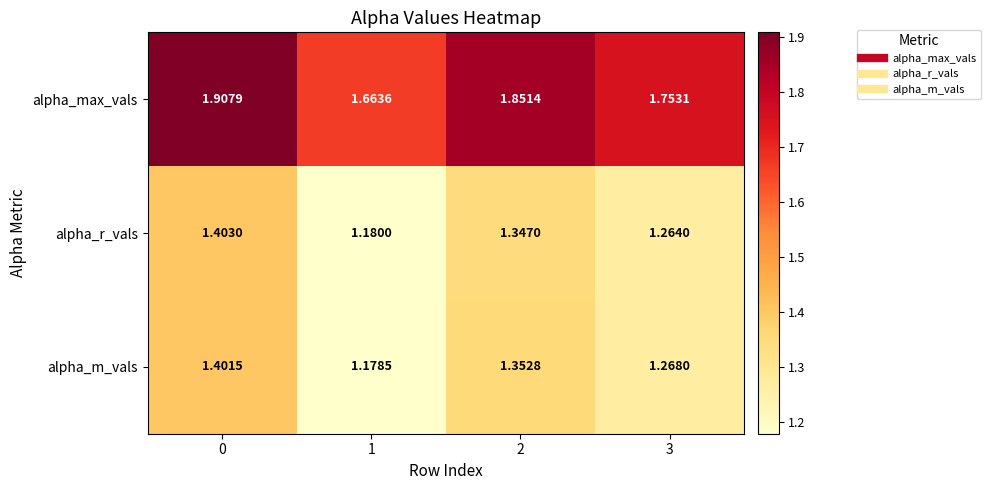

Between 1 and 2, which series saw the biggest shift?

alpha_max_vals